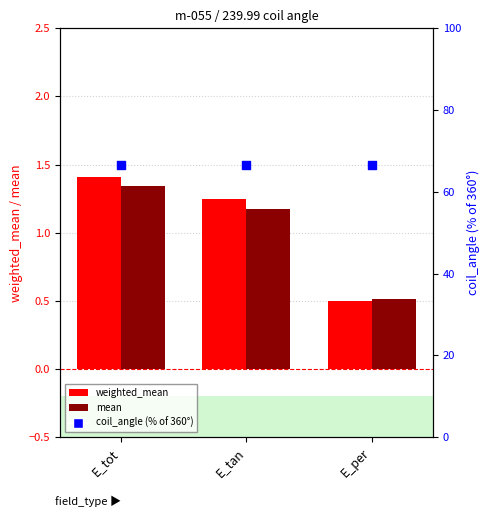

Which series contains the lowest Y value?

weighted_mean